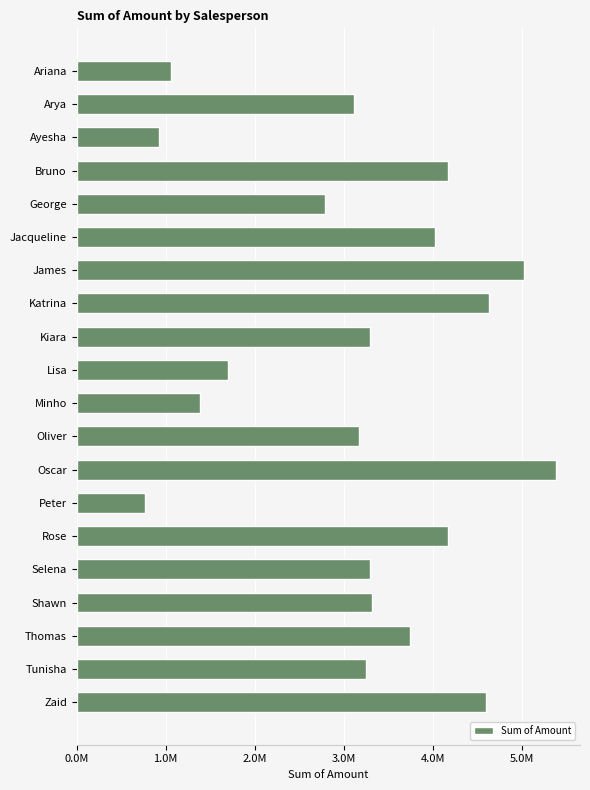

What is the difference between the maximum and minimum values?

4615000